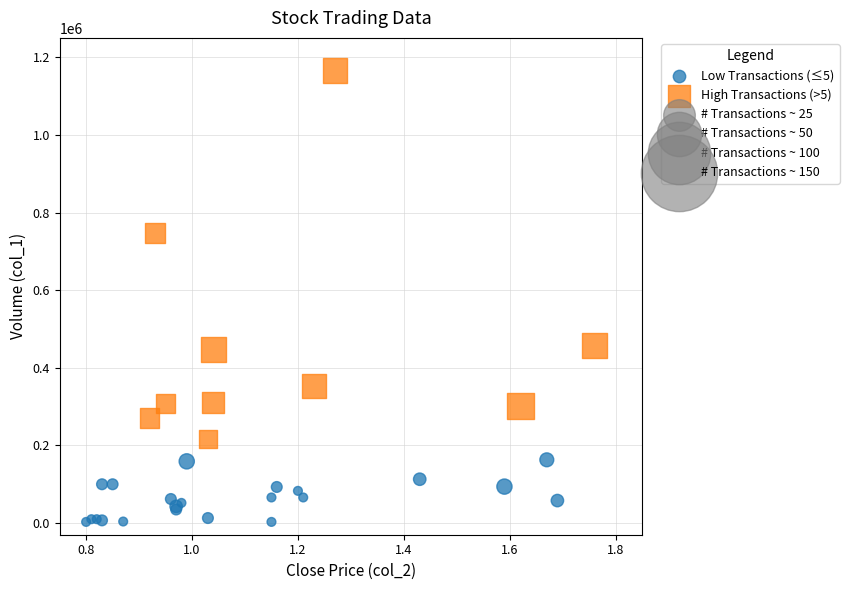

Which series contains the lowest Y value?

Low Transactions (≤5)